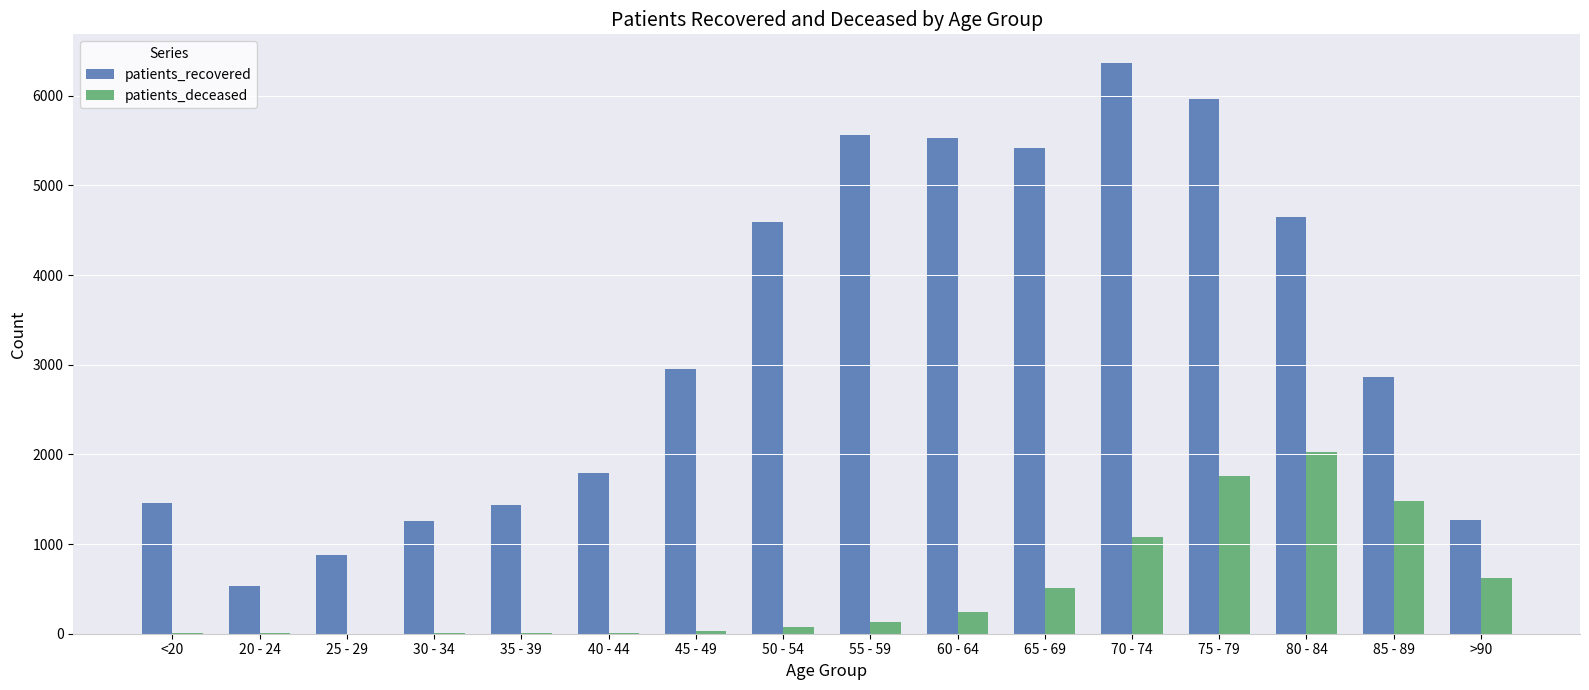

Between 25 - 29 and 35 - 39, which series saw the biggest shift?

patients_recovered